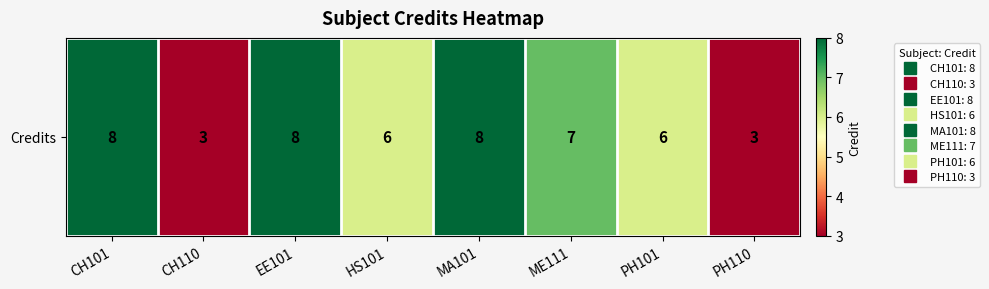

List the labels in order of value, largest first.

CH101, EE101, MA101, ME111, HS101, PH101, CH110, PH110